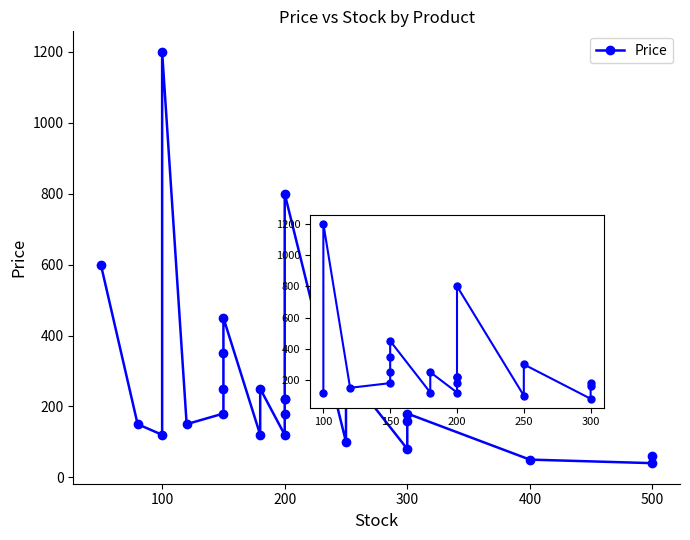

What is the difference between the maximum and minimum values?

1160